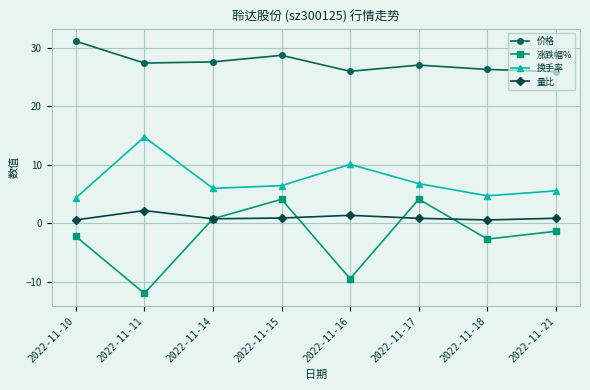

At which label is 量比 closest to 1?

2022-11-15